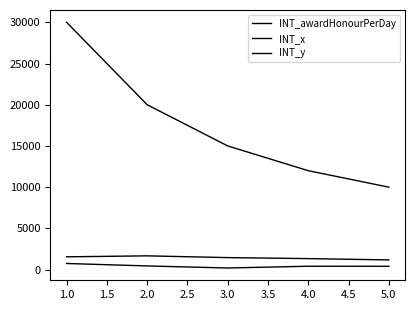

How many lines are shown in the chart?

3